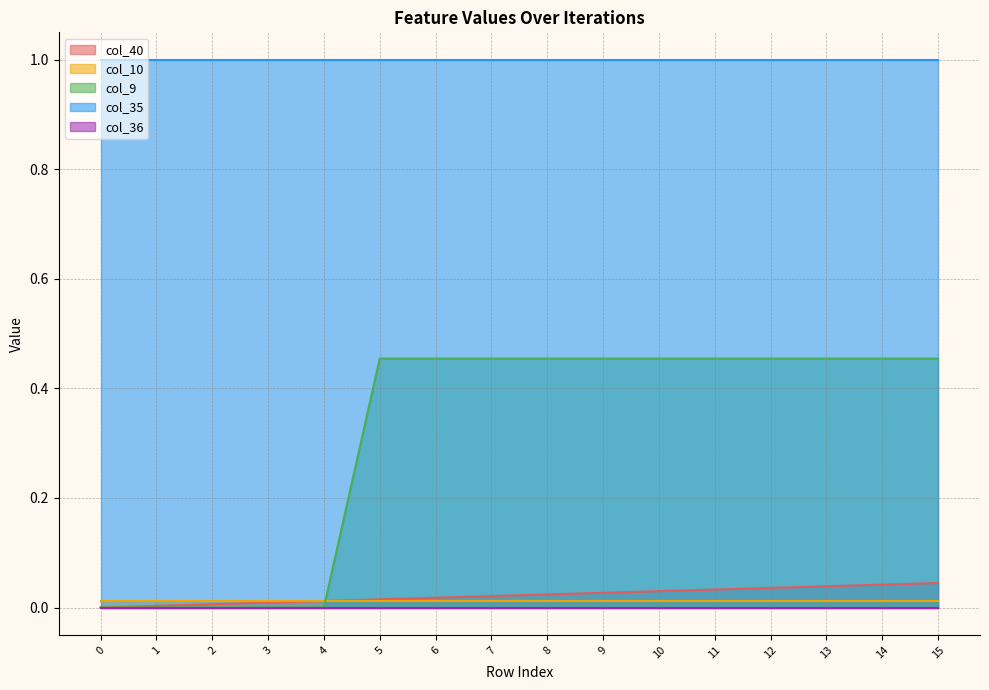

Count the number of data series in this chart.

5